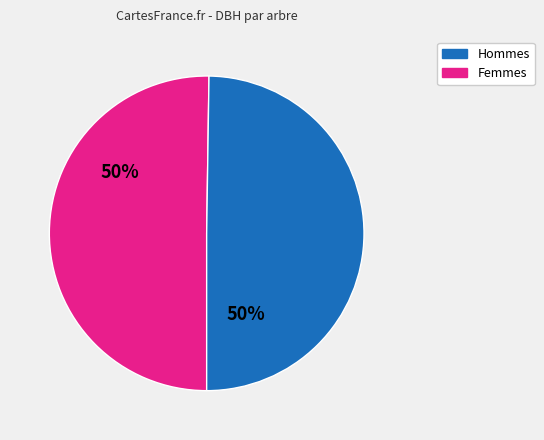

To the nearest percent, what is the average slice percentage?

50%